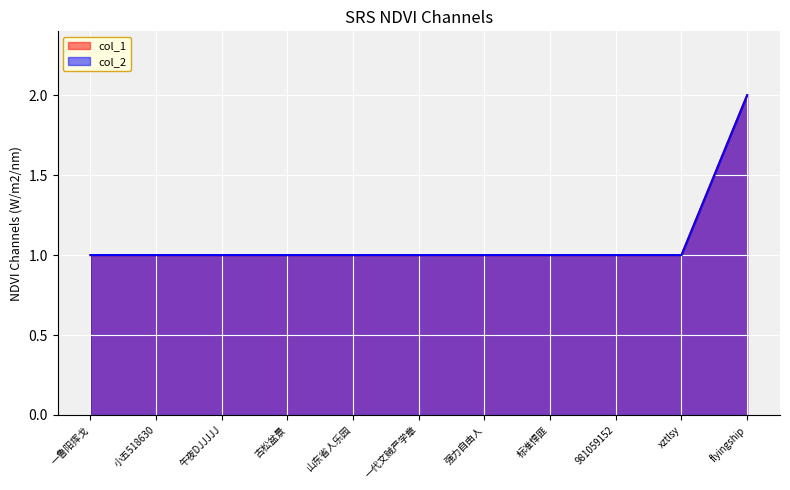

At which label is col_2_line closest to 1?

一鲁阳挥戈